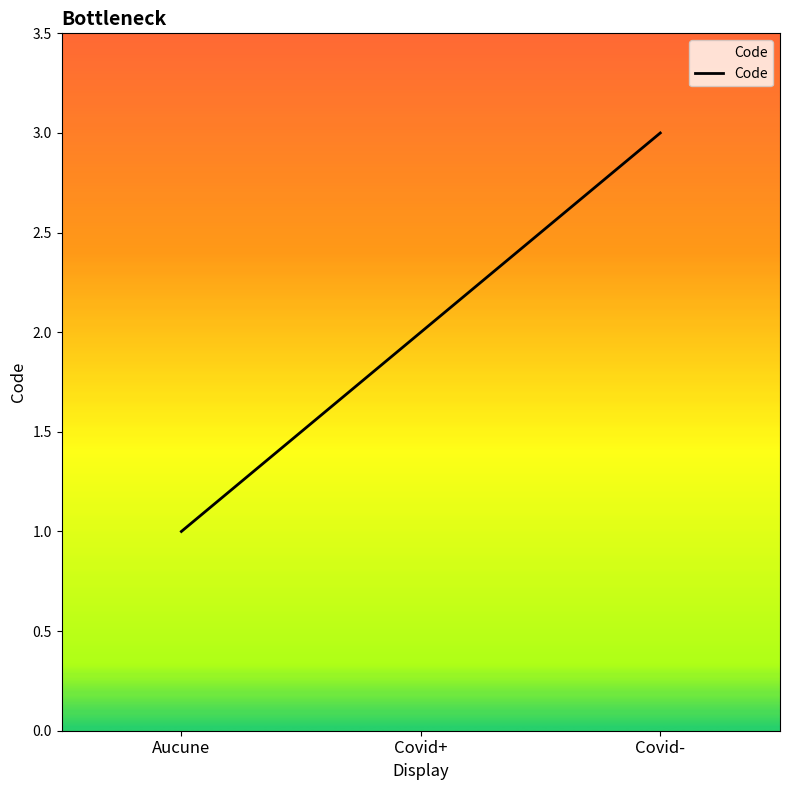

Which label corresponds to the smallest value in the chart?

Aucune